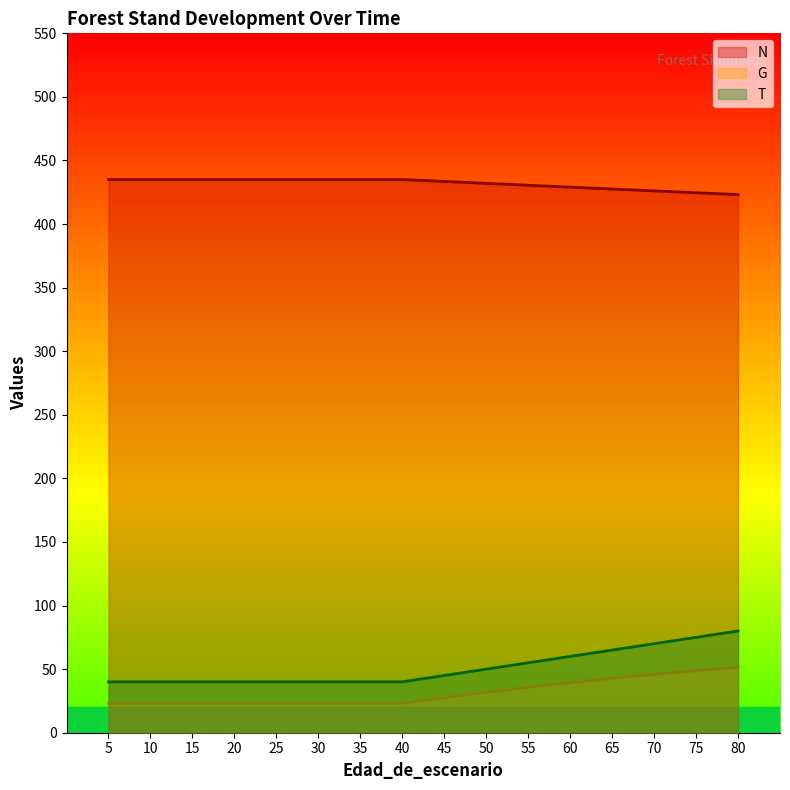

What are all the series names shown in the legend?

N, G, T